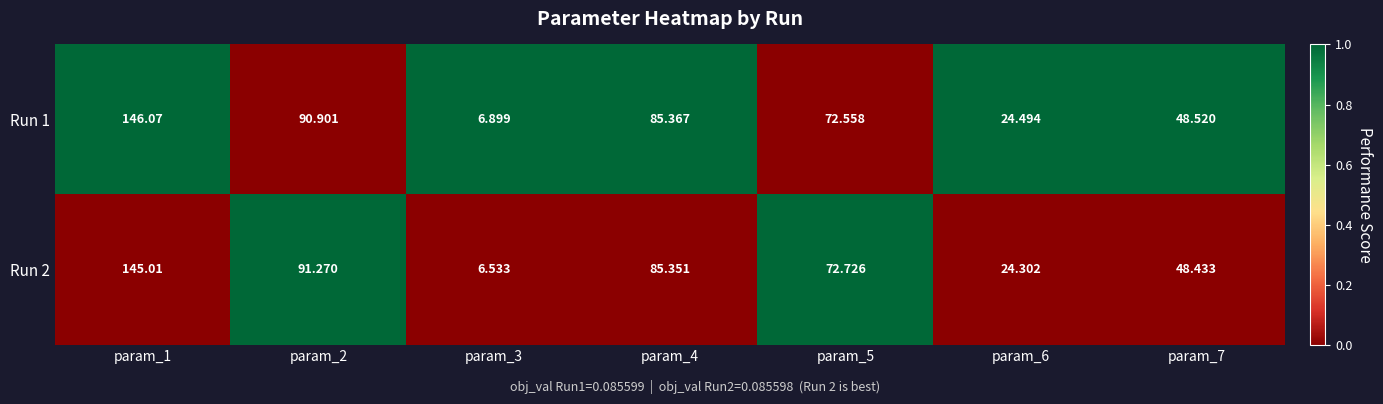

Is the value of Run 1 at param_4 greater than the value of Run 2 at param_5?

Yes